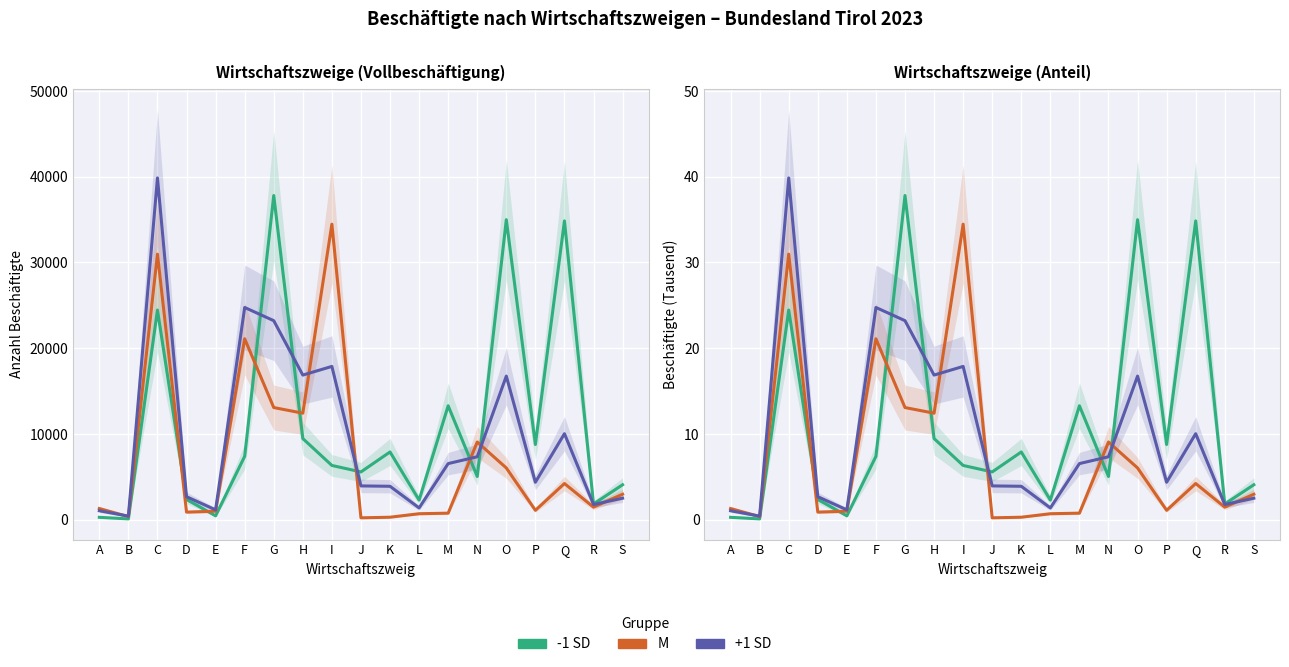

Is the value of -1 SD at A greater than the value of M at B?

No